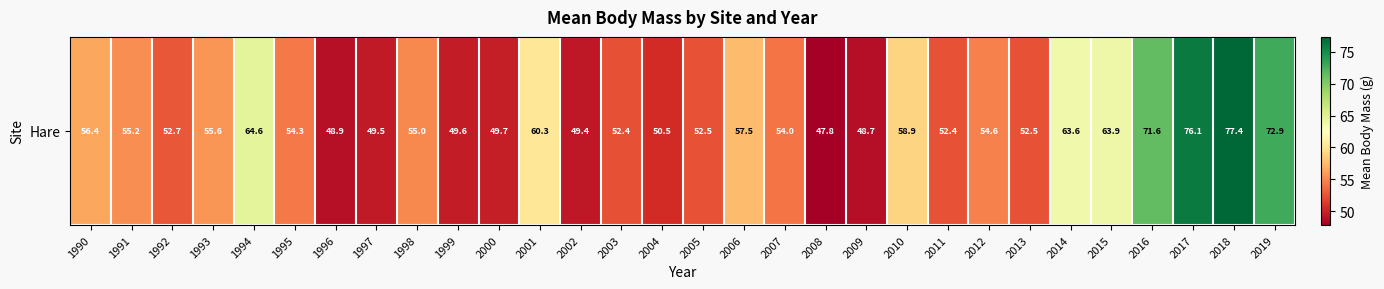

Reading left to right, what are all the values shown in this chart?

56.4	55.2	52.7	55.6	64.6	54.3	48.9	49.5	55.0	49.6	49.7	60.3	49.4	52.4	50.5	52.5	57.5	54.0	47.8	48.7	58.9	52.4	54.6	52.5	63.6	63.9	71.6	76.1	77.4	72.9